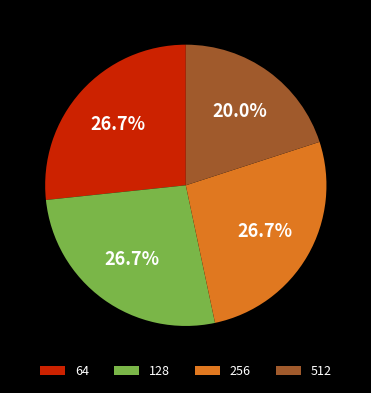

How many segments does this pie chart have?

4